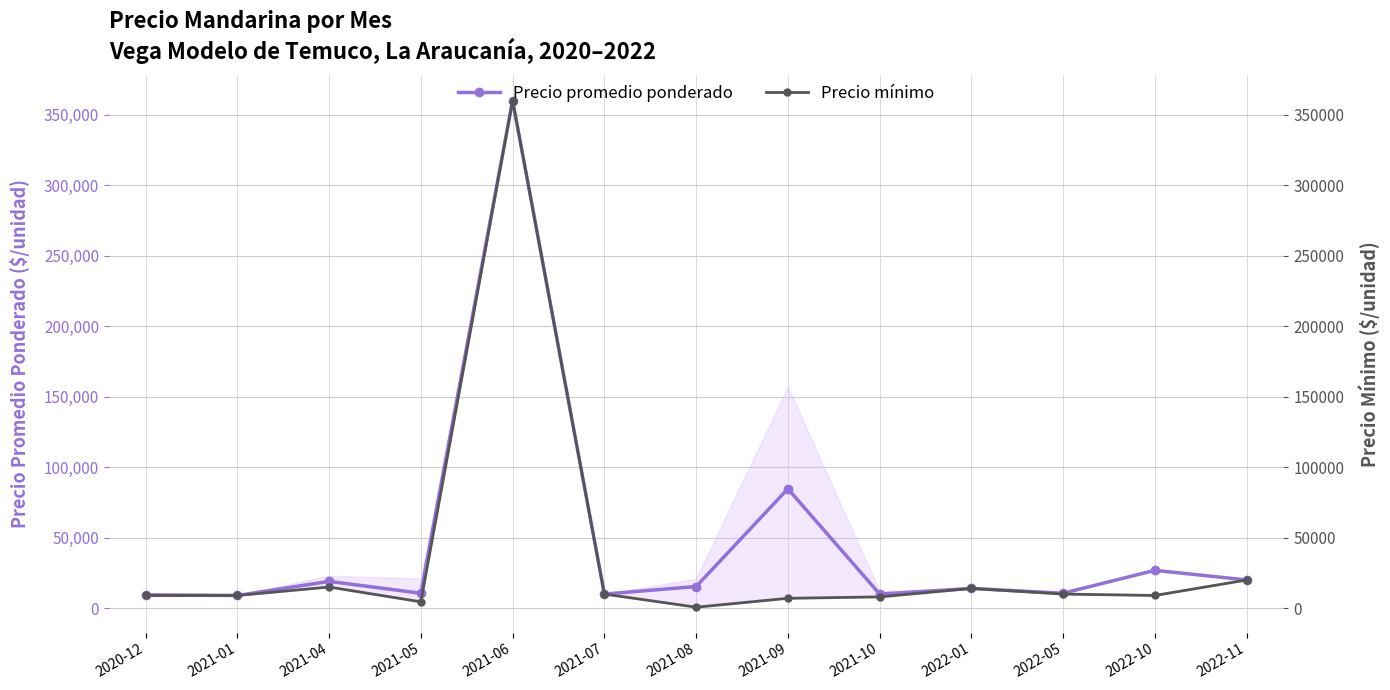

True or false: Precio promedio ponderado and Precio mínimo intersect in this chart.

False